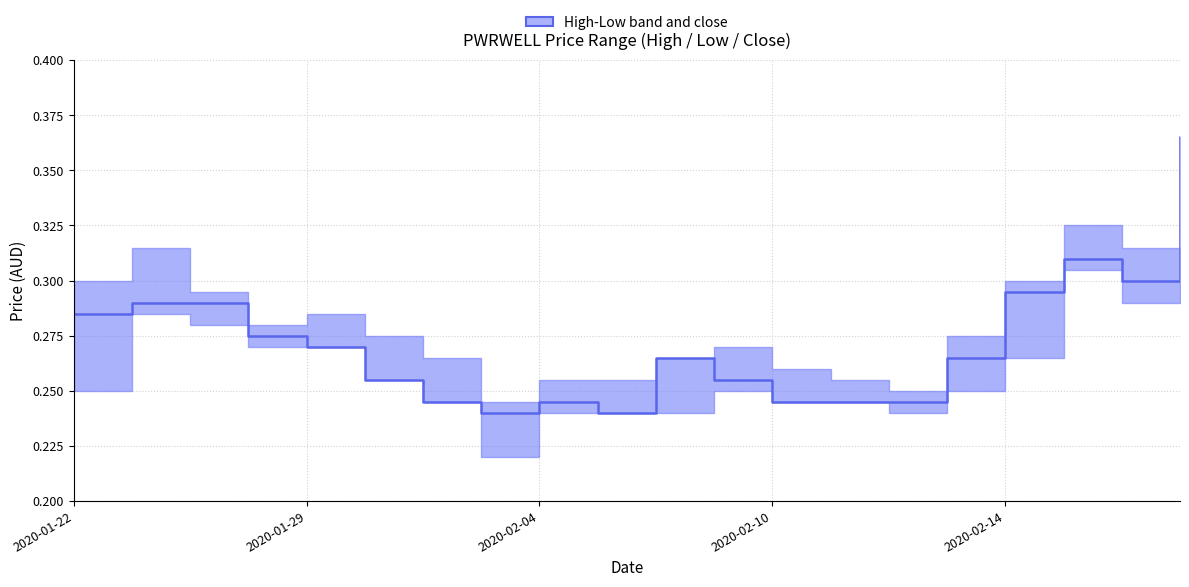

Count the values in the range 0 to 1.

20